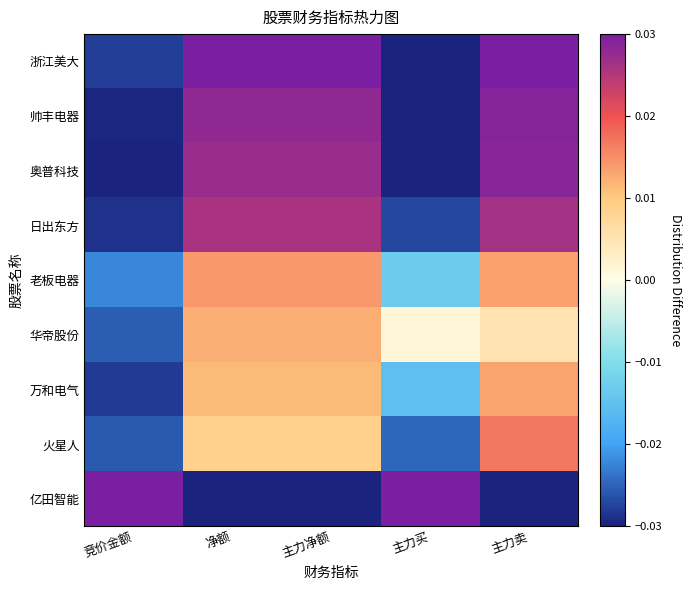

Count the number of categories in the chart.

5